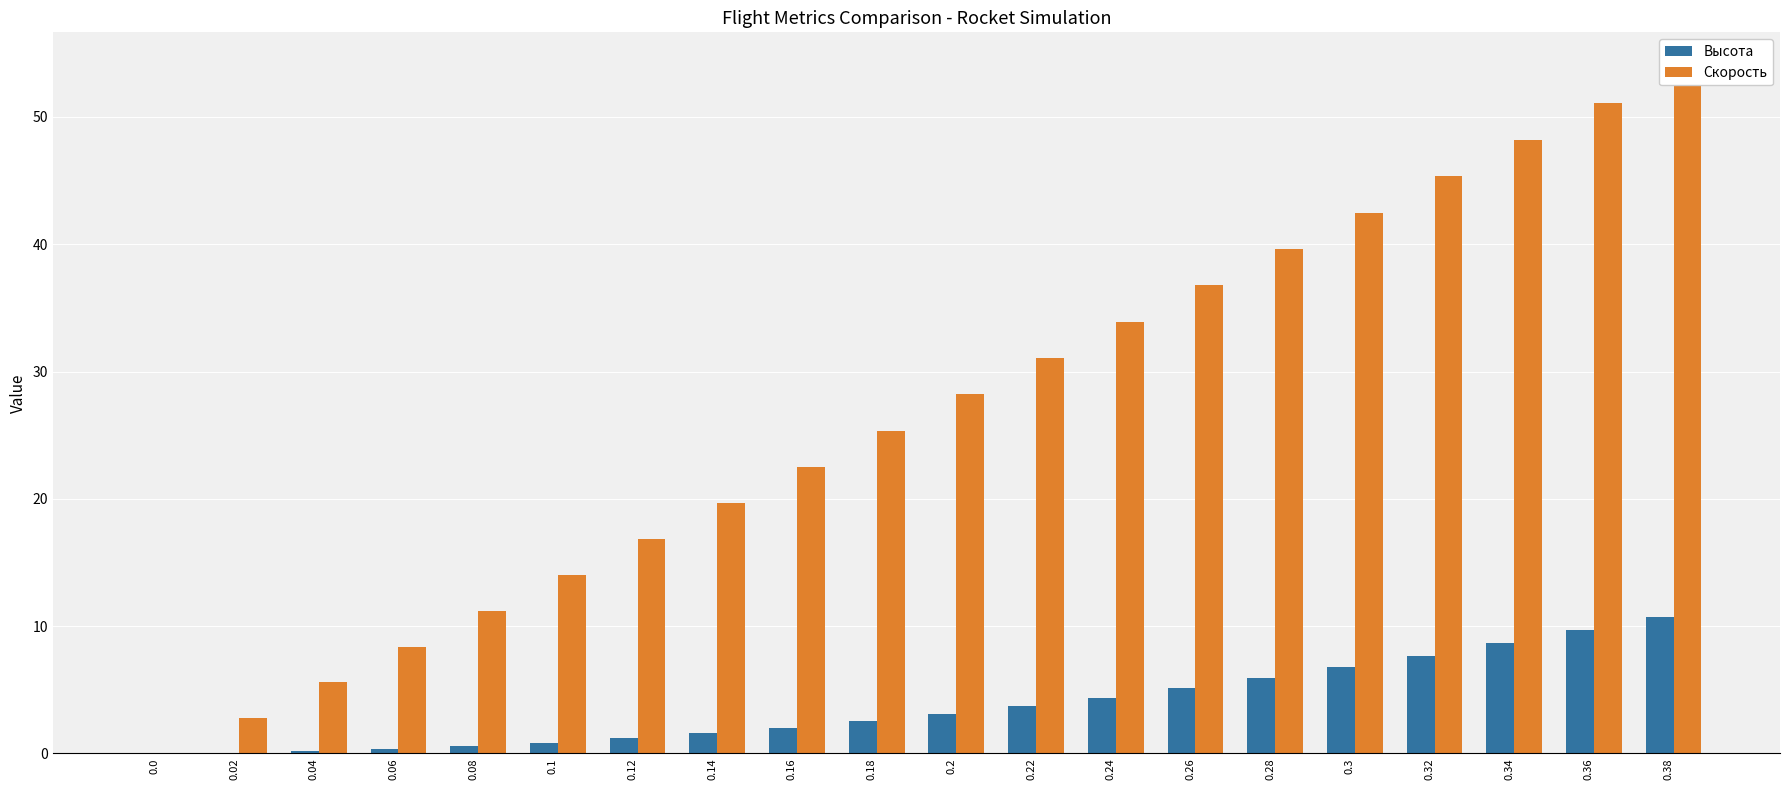

What is the sum of all Высота values?

75.0